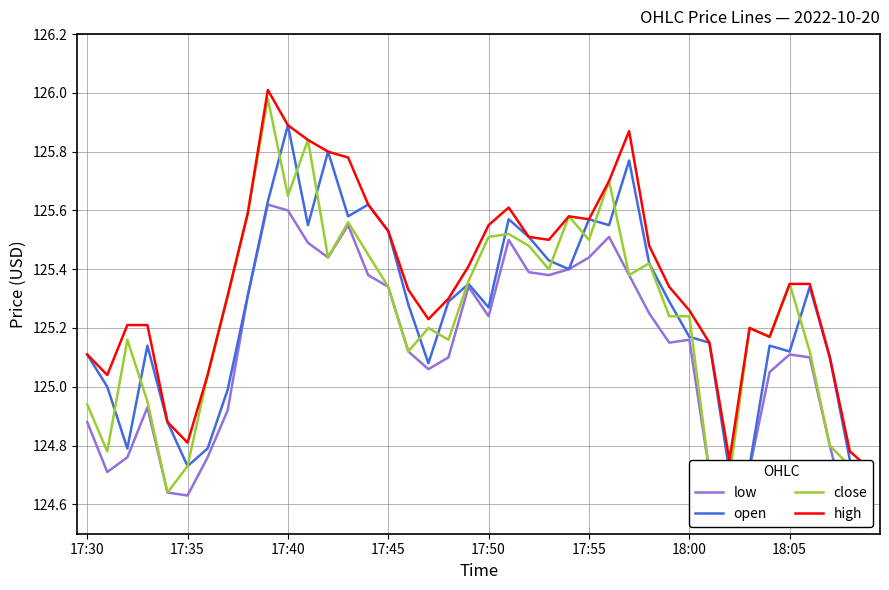

At which label does high first exceed 125?

17:30